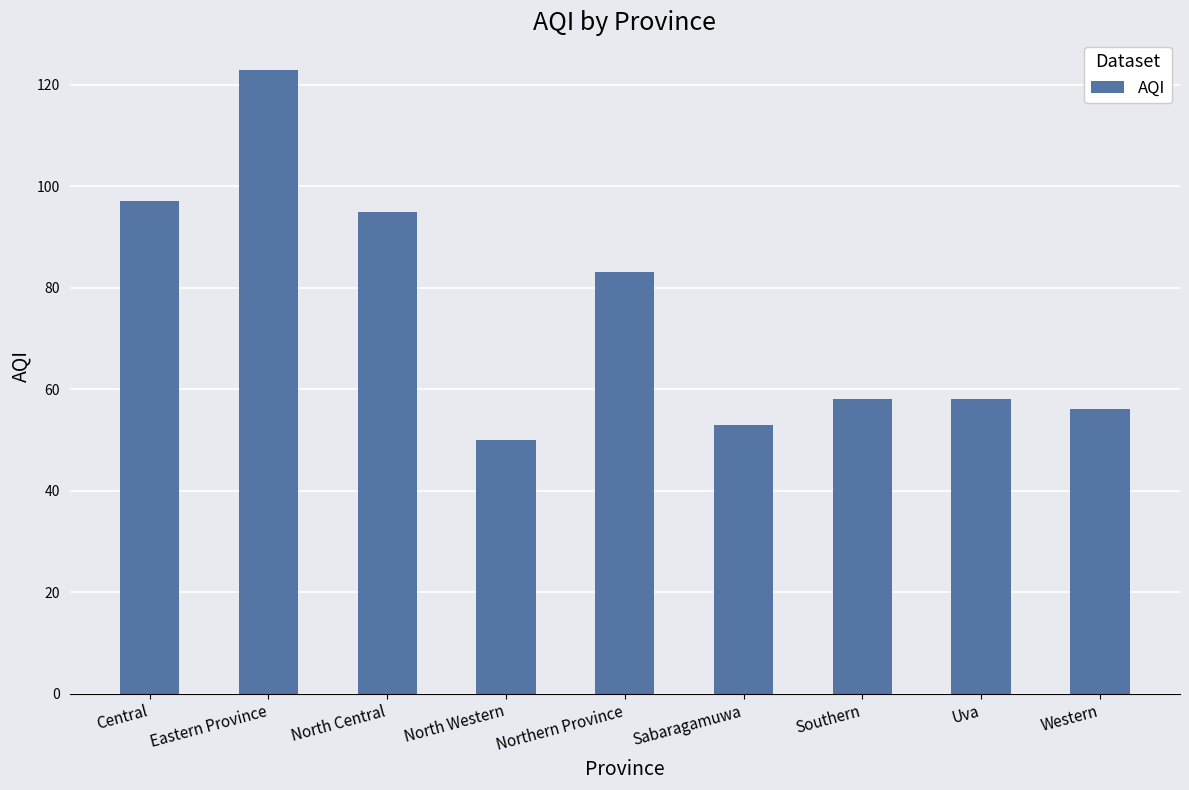

True or false: the data shows 66 at North Western.

False